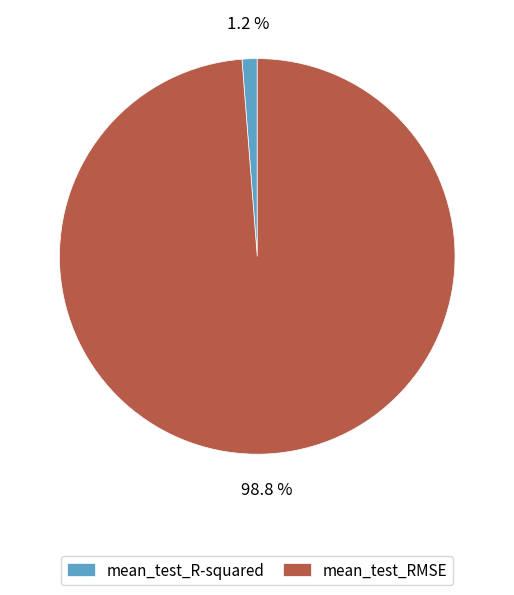

To the nearest percent, what percentage of the pie is mean_test_RMSE?

99%